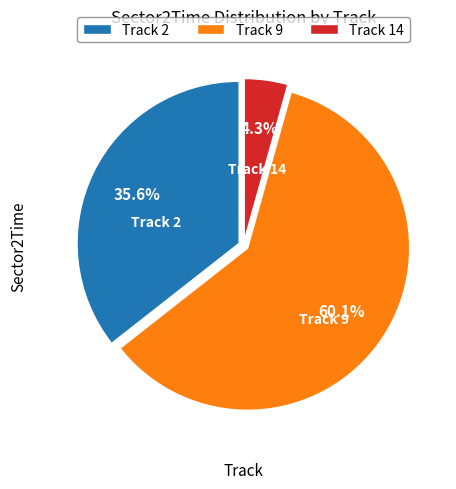

What is the total percentage of Track 14 and Track 9?

64.4%